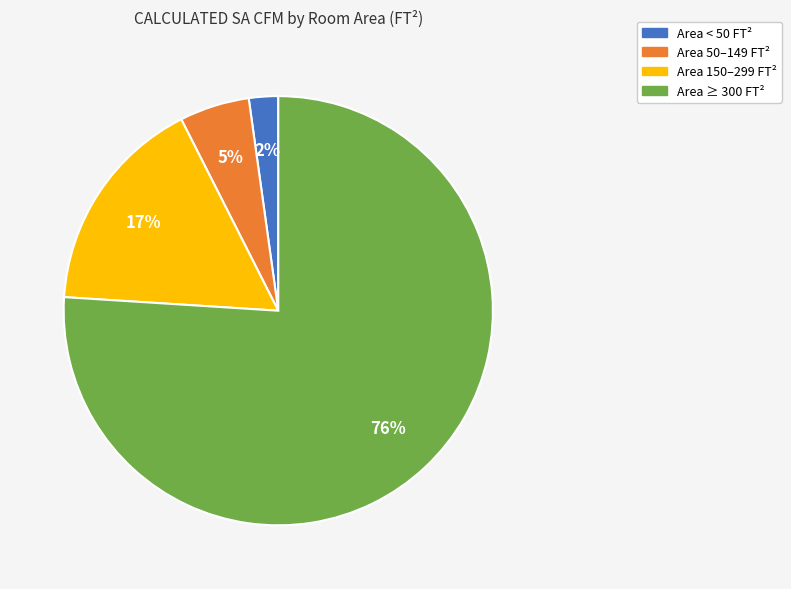

Does any single category account for the majority?

Yes